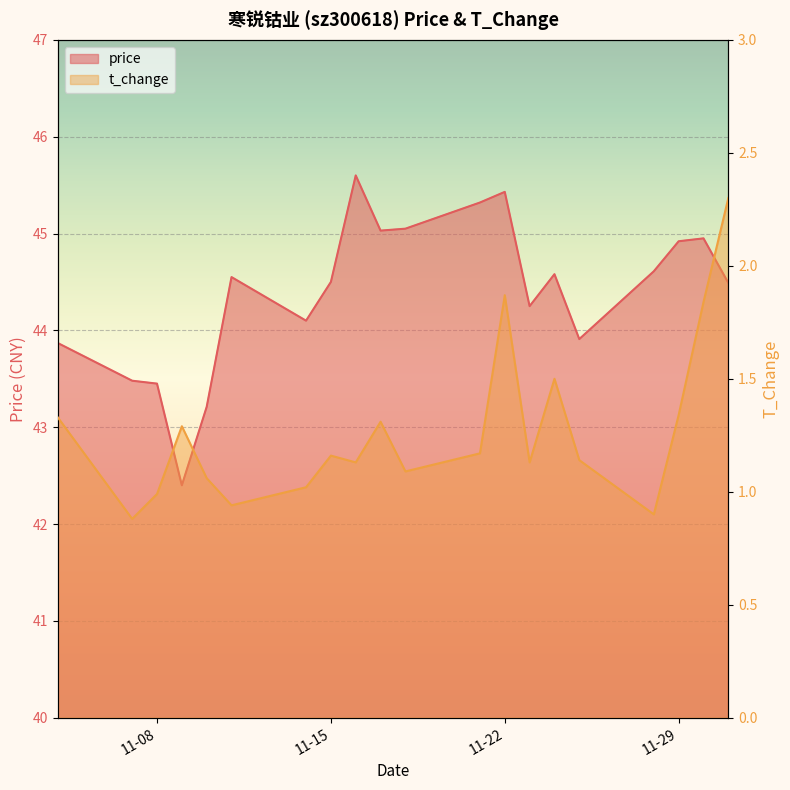

True or false: t_change and price cross at least once.

False